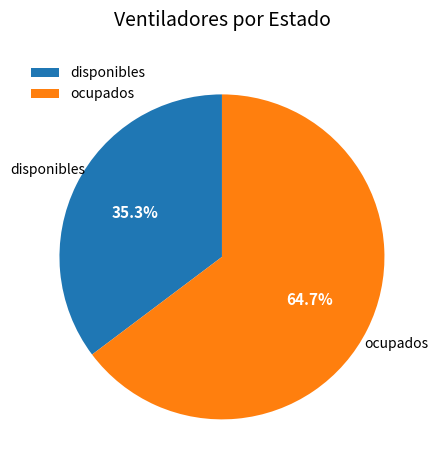

Rank the categories by value from highest to lowest.

ocupados, disponibles